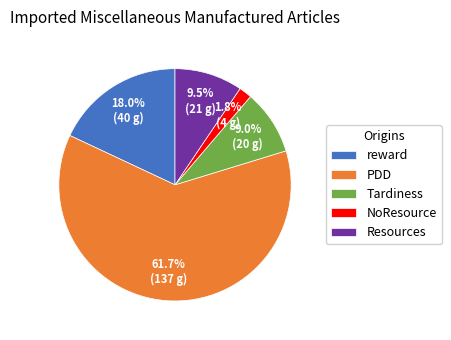

What is the ratio of the value at PDD to the value at reward?

3.4